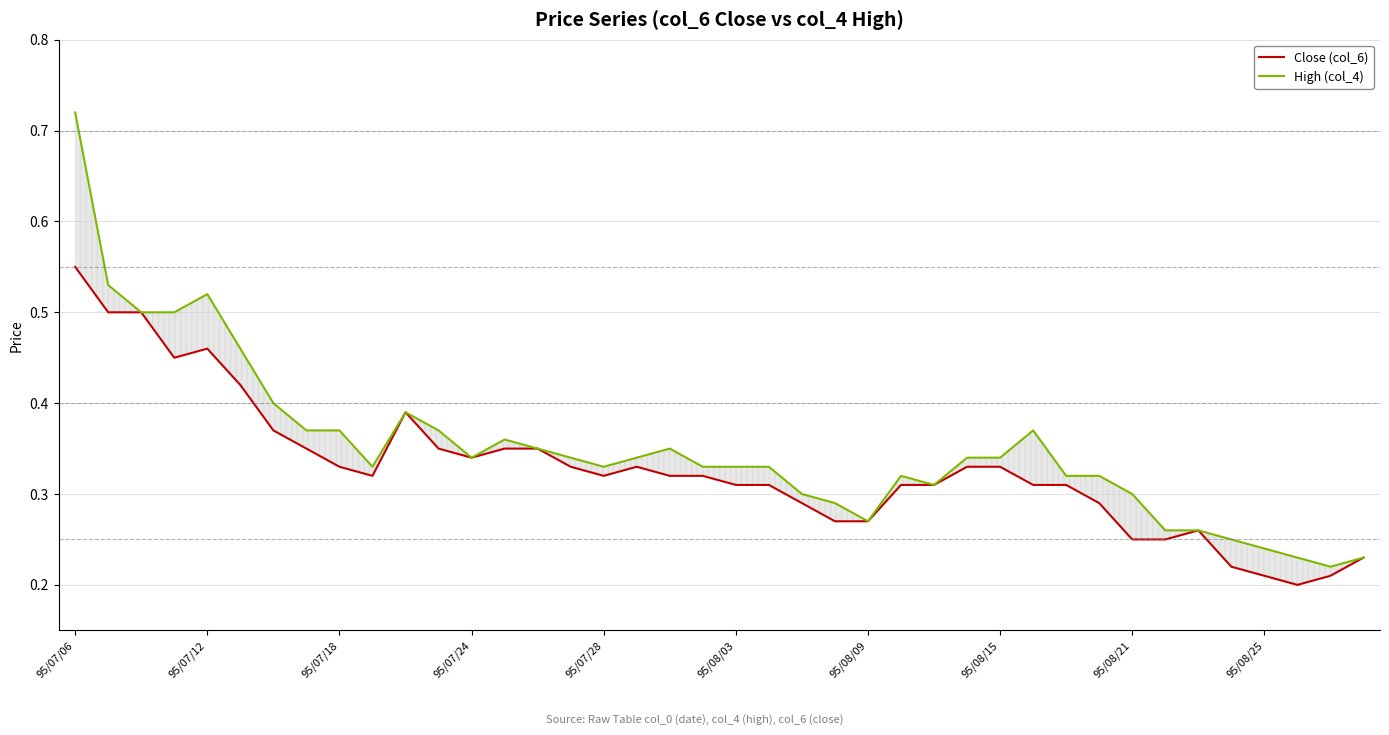

The Close (col_6) series shows 0.1 at 31. True or false?

False